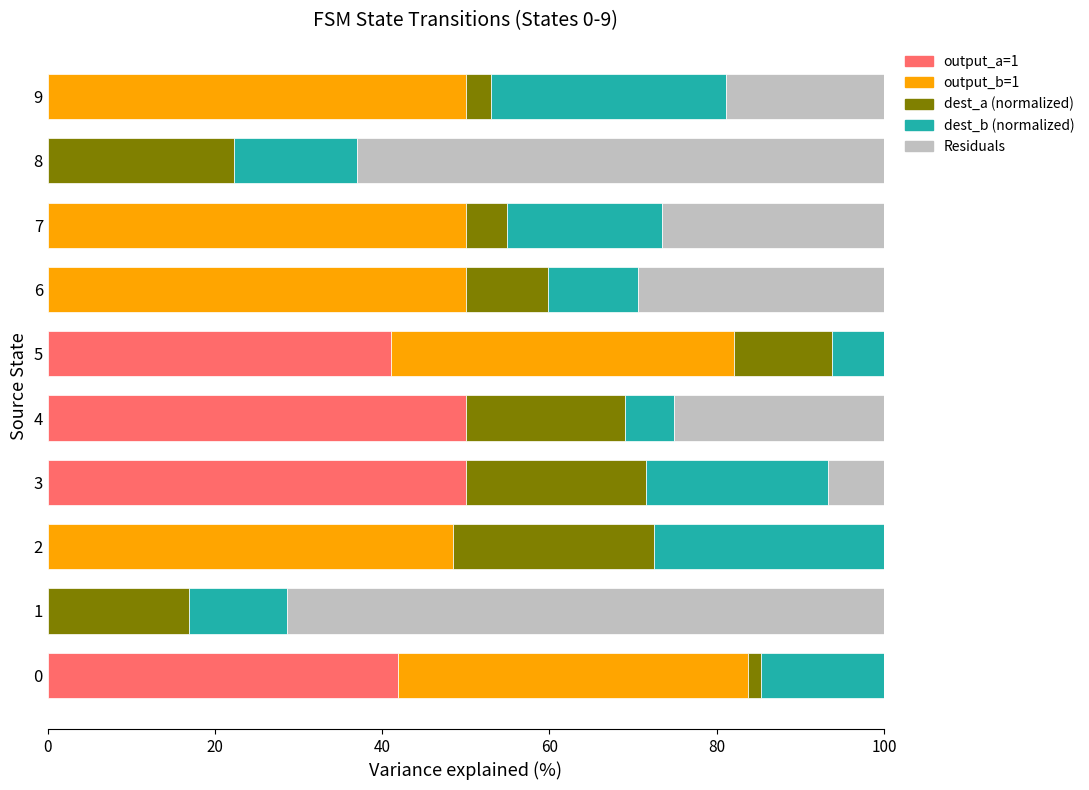

What is the maximum value for output_a=1?

50.0